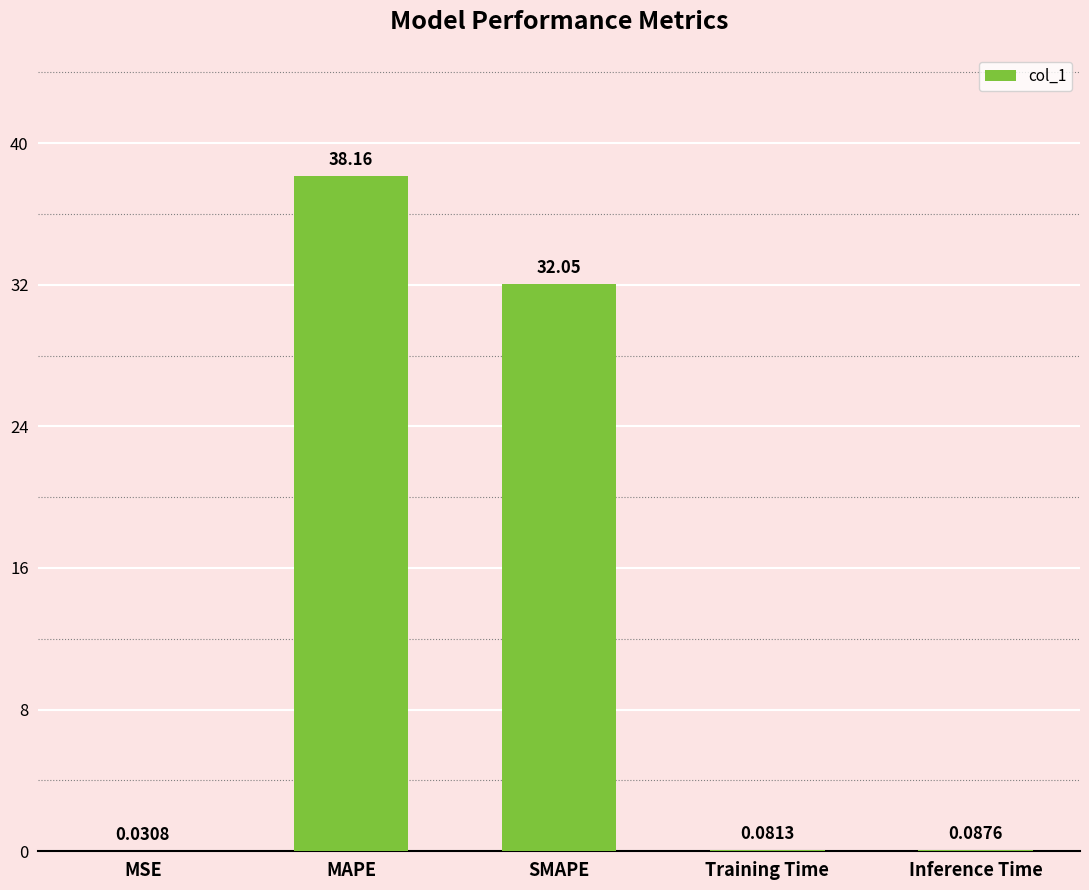

What is the sum of all values?

70.4